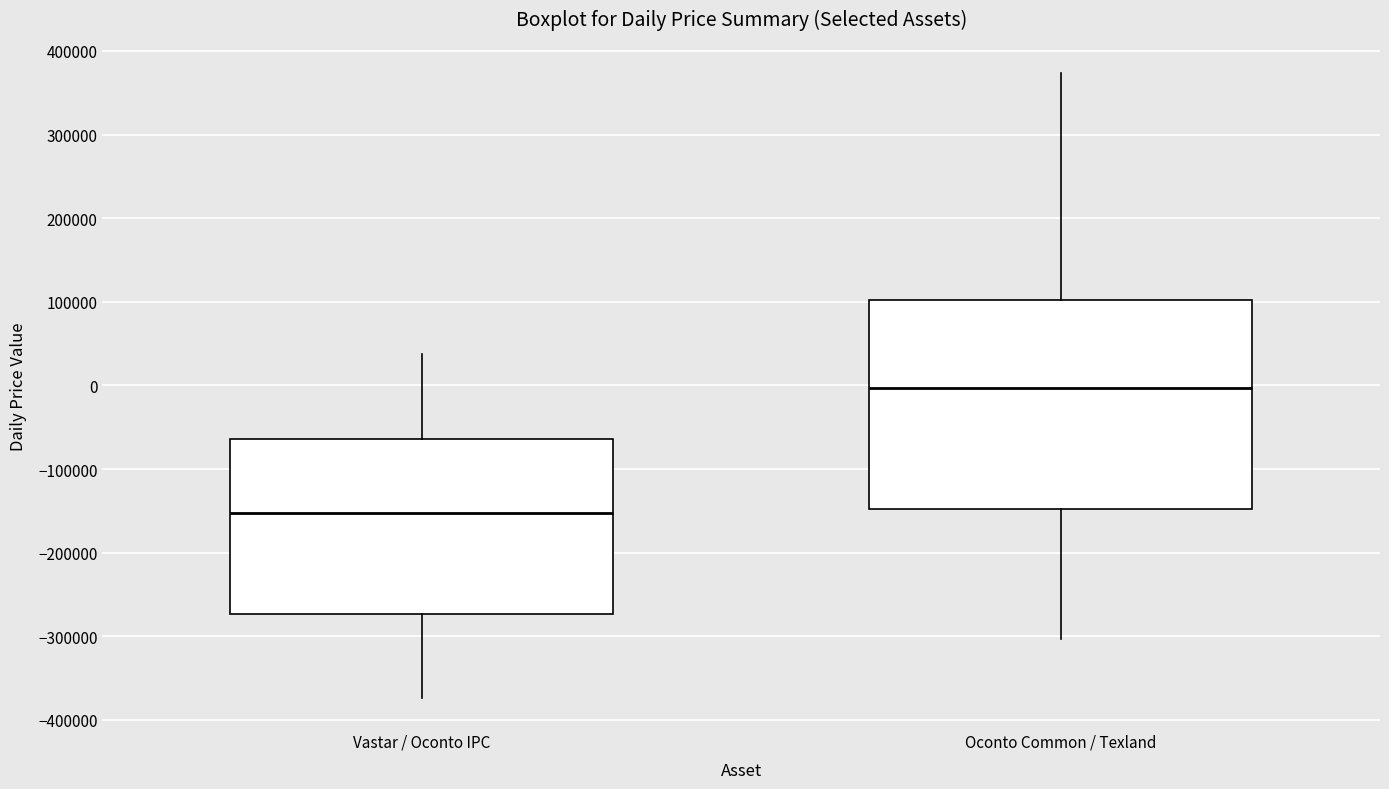

Which box's median line is the lowest?

Vastar / Oconto IPC